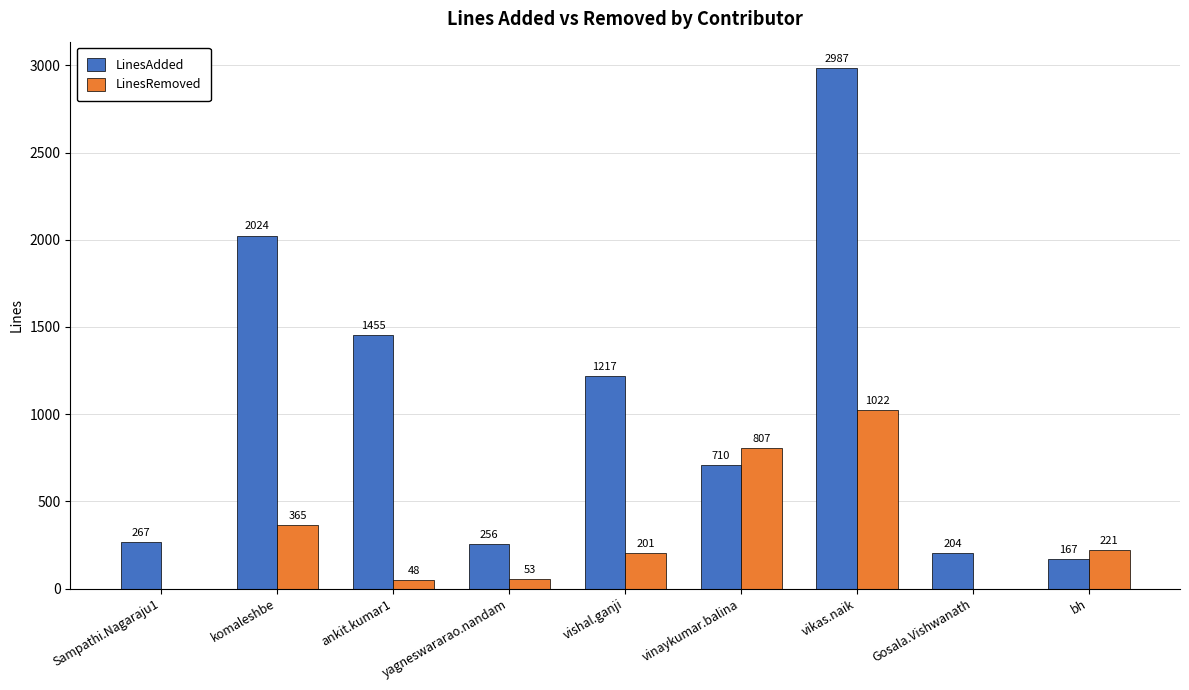

At which label is LinesAdded closest to 1577?

ankit.kumar1